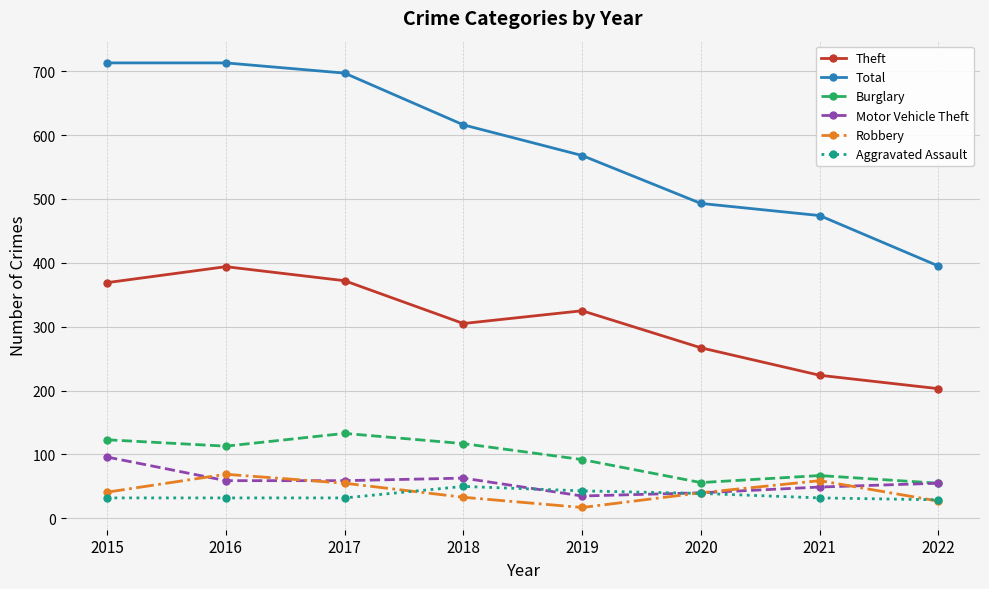

How many series are shown in this chart?

6